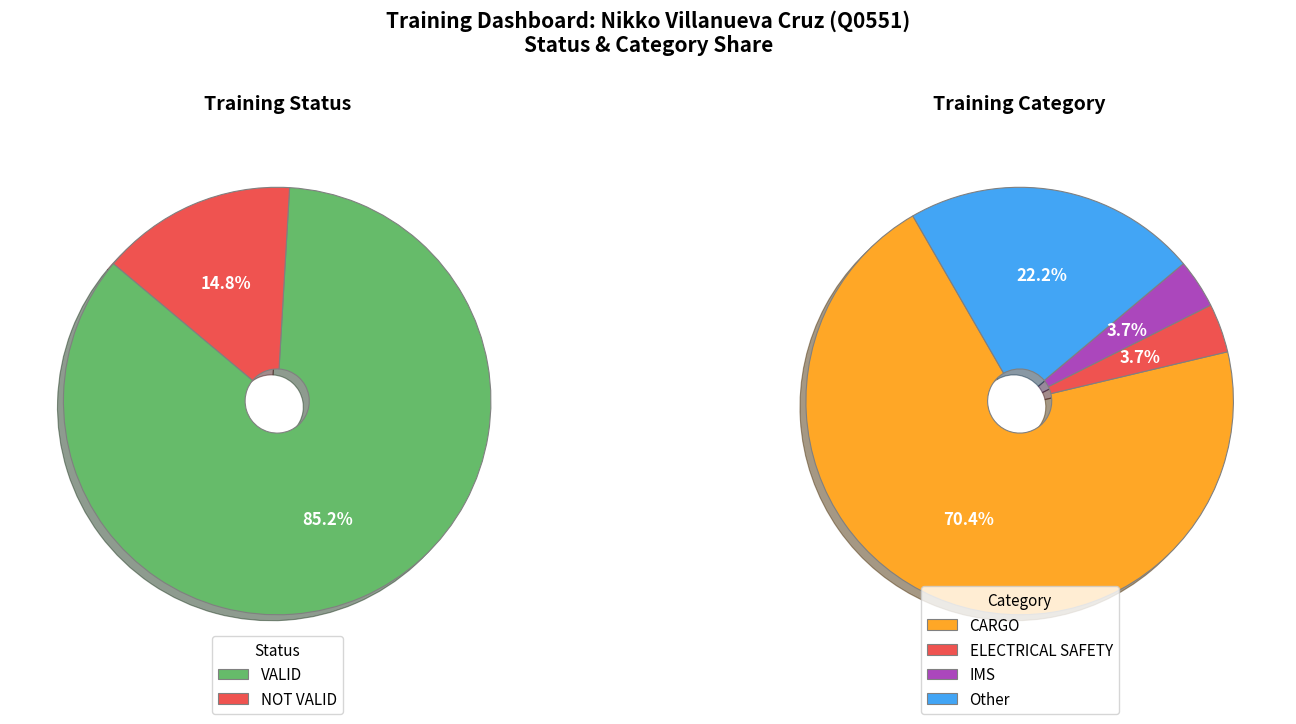

Between NOT VALID and VALID, which is larger?

VALID